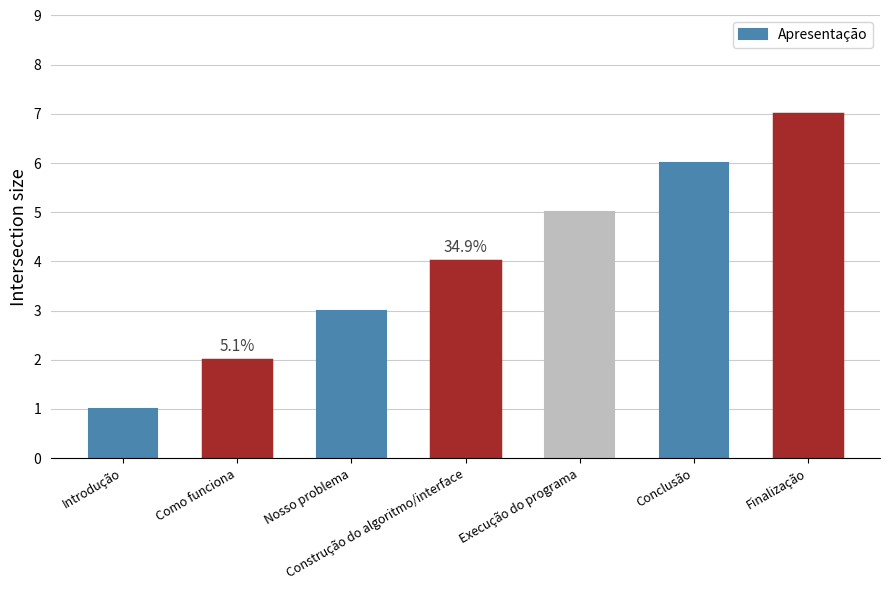

Approximately how many times larger is the value at Construção do algoritmo/interface compared to Como funciona?

2.0